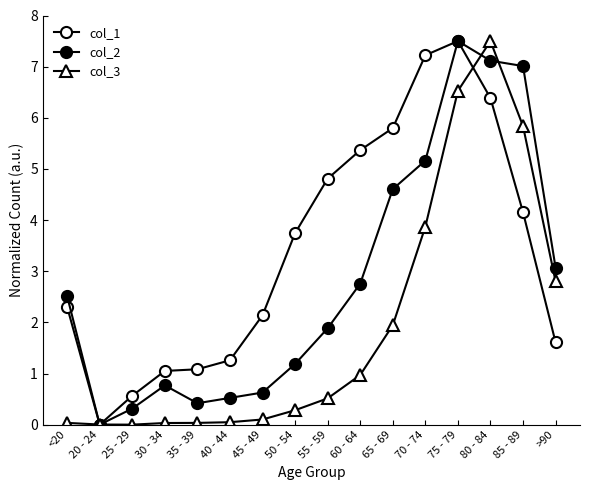

How many data points in col_2 are above 2?

8